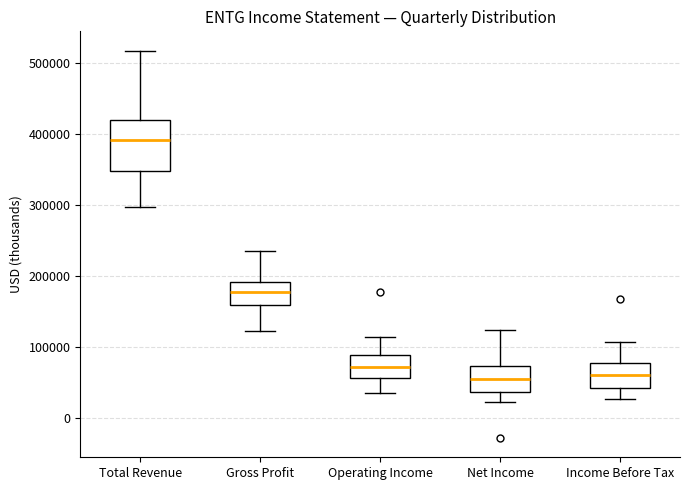

Reading left to right, transcribe this box plot: for each box, give where its median line is, the range the box spans, and where its two whiskers end, as read against the y-axis. The values are not printed on the chart, so give them approximately, as read against the axis.

Total Revenue: median 390000, box 350000 to 420000, whiskers 300000 to 520000
Gross Profit: median 180000, box 160000 to 190000, whiskers 120000 to 230000
Operating Income: median 70000, box 60000 to 90000, whiskers 30000 to 110000
Net Income: median 50000, box 40000 to 70000, whiskers 20000 to 120000
Income Before Tax: median 60000, box 40000 to 80000, whiskers 30000 to 110000